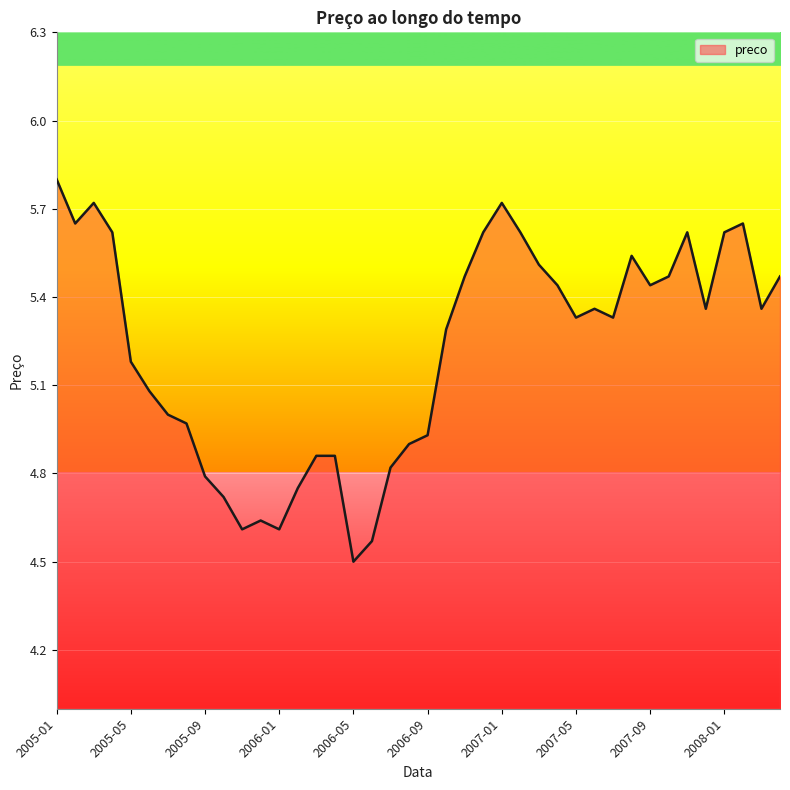

What is the smallest value displayed?

4.5